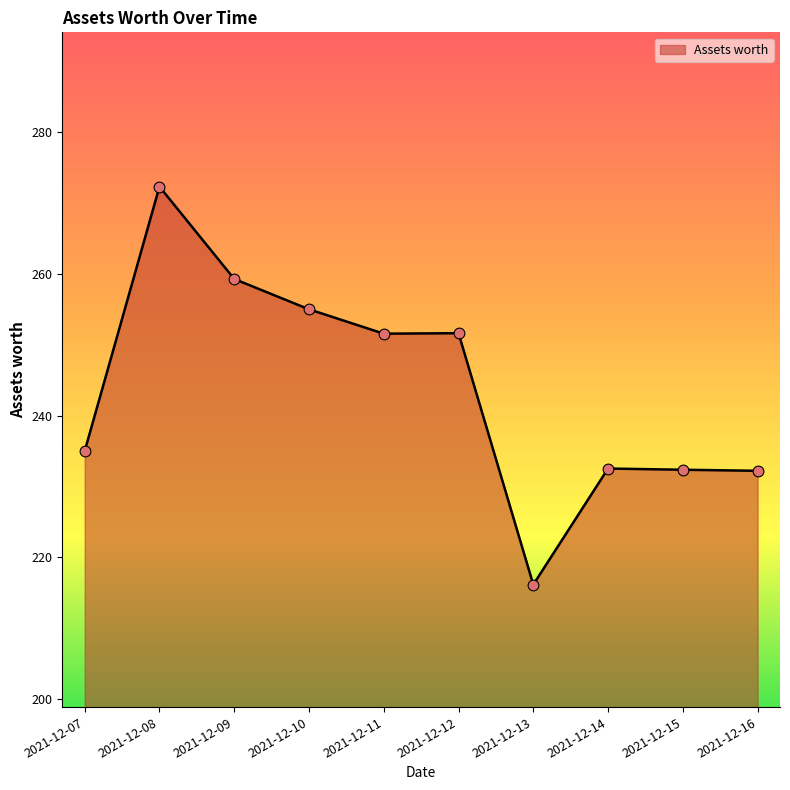

Between 2021-12-12 and 2021-12-08, which is larger?

2021-12-08